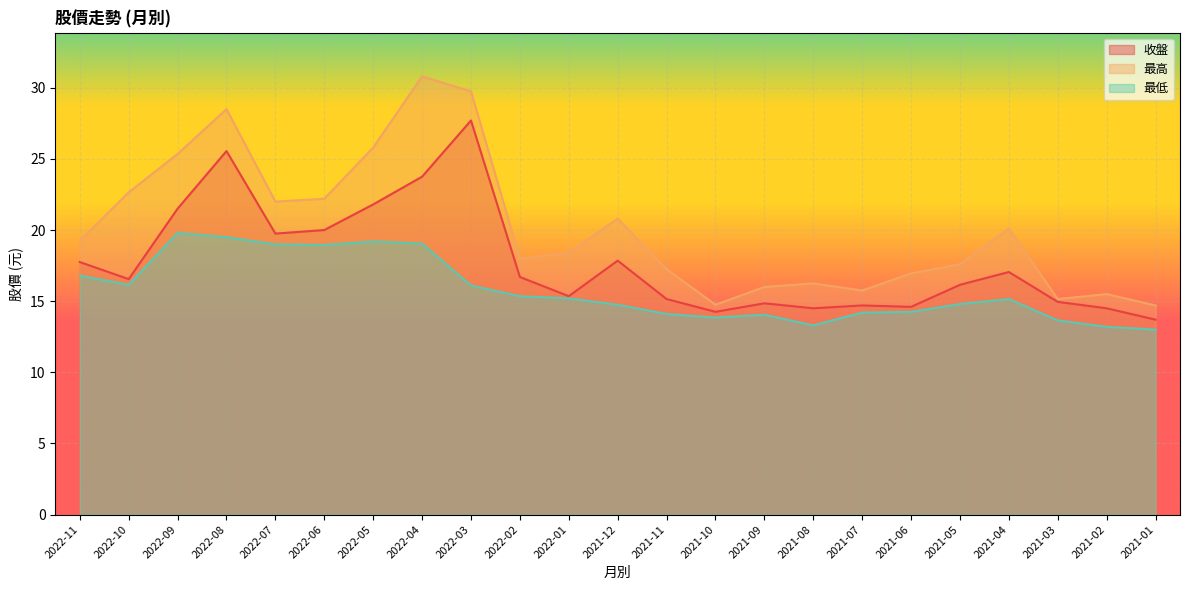

Reading left to right, what are all the values shown in this chart?

收盤: 2022-11=17.8	2022-10=16.6	2022-09=21.5	2022-08=25.6	2022-07=19.8	2022-06=20.0	2022-05=21.8	2022-04=23.8	2022-03=27.7	2022-02=16.7	2022-01=15.3	2021-12=17.9	2021-11=15.2	2021-10=14.2	2021-09=14.8	2021-08=14.5	2021-07=14.7	2021-06=14.6	2021-05=16.1	2021-04=17.1	2021-03=14.9	2021-02=14.5	2021-01=13.7
最高: 2022-11=19.2	2022-10=22.6	2022-09=25.4	2022-08=28.5	2022-07=22.0	2022-06=22.2	2022-05=25.8	2022-04=30.8	2022-03=29.8	2022-02=18.0	2022-01=18.4	2021-12=20.8	2021-11=17.2	2021-10=14.8	2021-09=16.0	2021-08=16.2	2021-07=15.8	2021-06=16.9	2021-05=17.6	2021-04=20.1	2021-03=15.2	2021-02=15.5	2021-01=14.7
最低: 2022-11=16.8	2022-10=16.1	2022-09=19.8	2022-08=19.5	2022-07=19.0	2022-06=18.9	2022-05=19.2	2022-04=19.1	2022-03=16.1	2022-02=15.3	2022-01=15.2	2021-12=14.8	2021-11=14.1	2021-10=13.8	2021-09=14.1	2021-08=13.3	2021-07=14.2	2021-06=14.2	2021-05=14.8	2021-04=15.2	2021-03=13.7	2021-02=13.2	2021-01=13.0